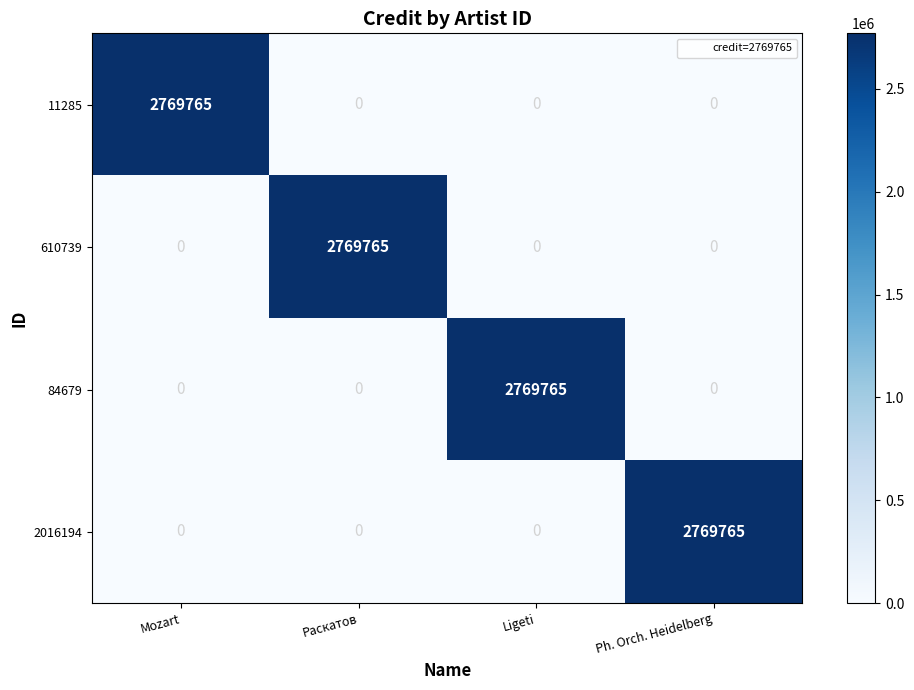

Is the value of 2016194 at Раскатов greater than the value of 11285 at Mozart?

No